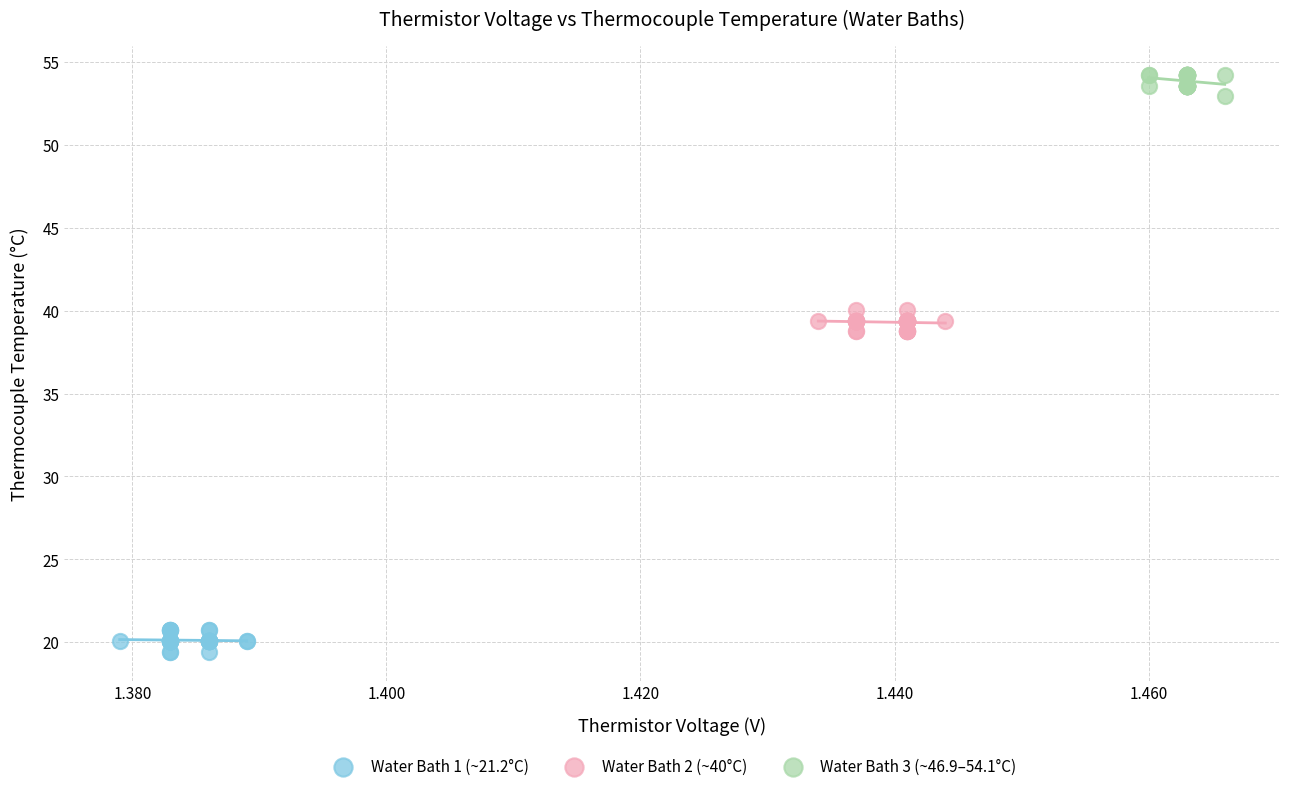

Which series reaches the maximum Y coordinate?

Water Bath 3 (~46.9–54.1°C)